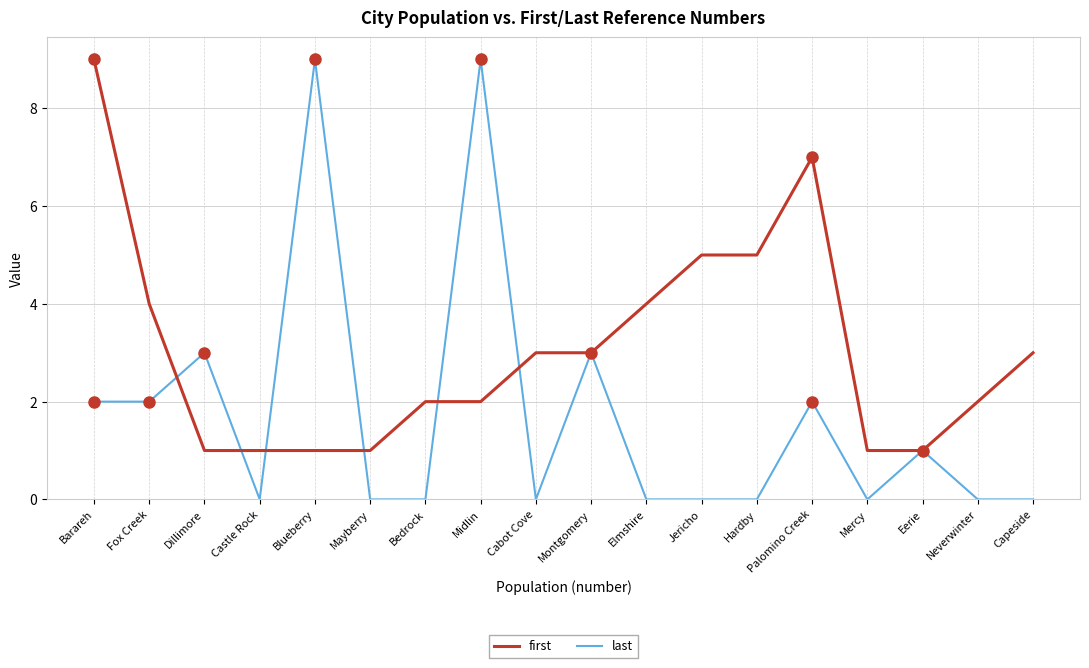

What is the approximate value of first at Dillimore?

1